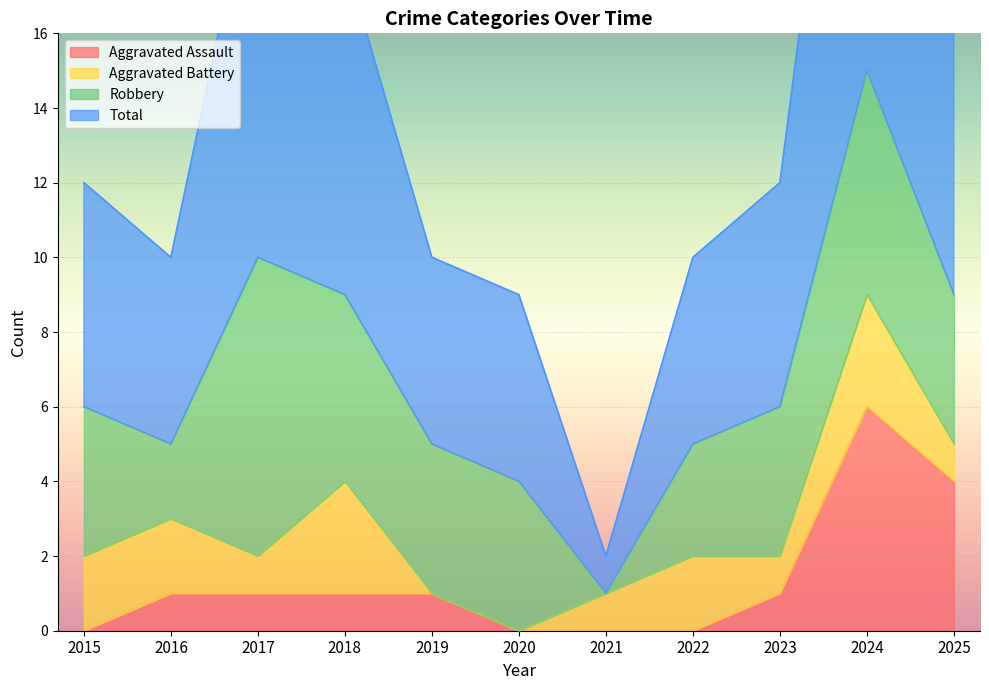

What is the sum of the Total values at 2022 and 2023?

22